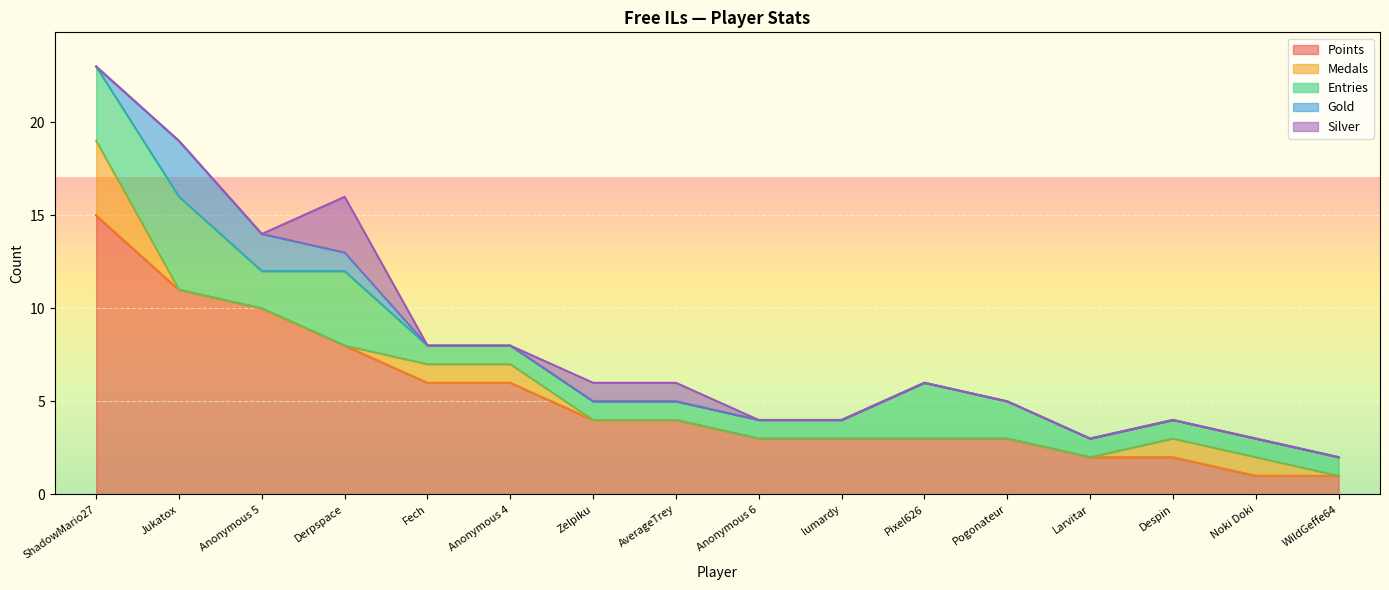

Where is Entries nearest to the value 3?

Pixel626